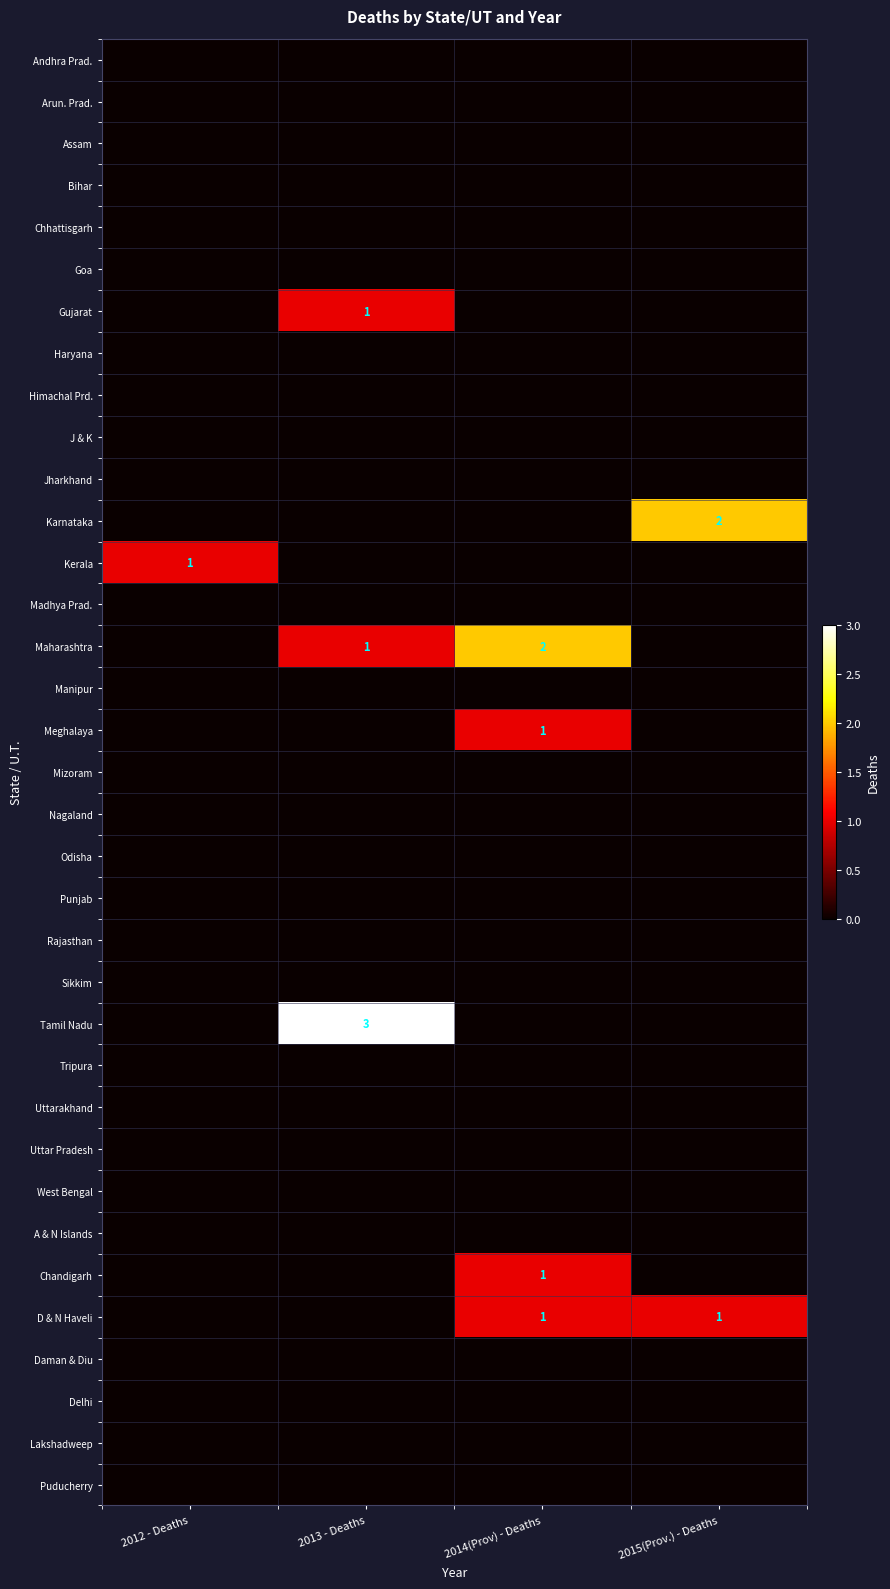

What is the sum of the D & N Haveli values at 2013 - Deaths and 2015(Prov.) - Deaths?

1